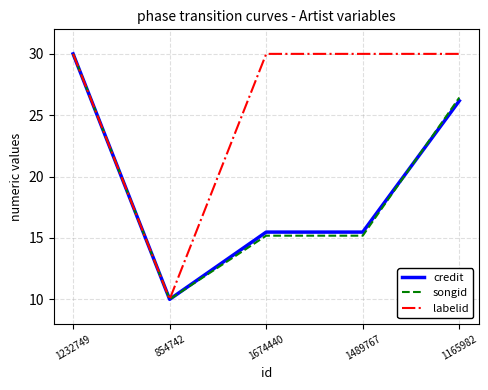

What is the total value across all series at 1674440?

60.7